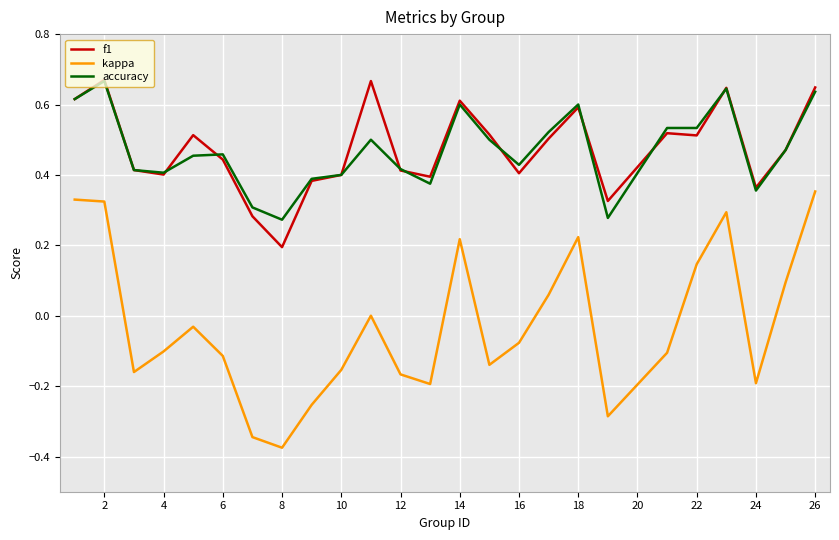

True or false: f1 and kappa cross at least once.

False